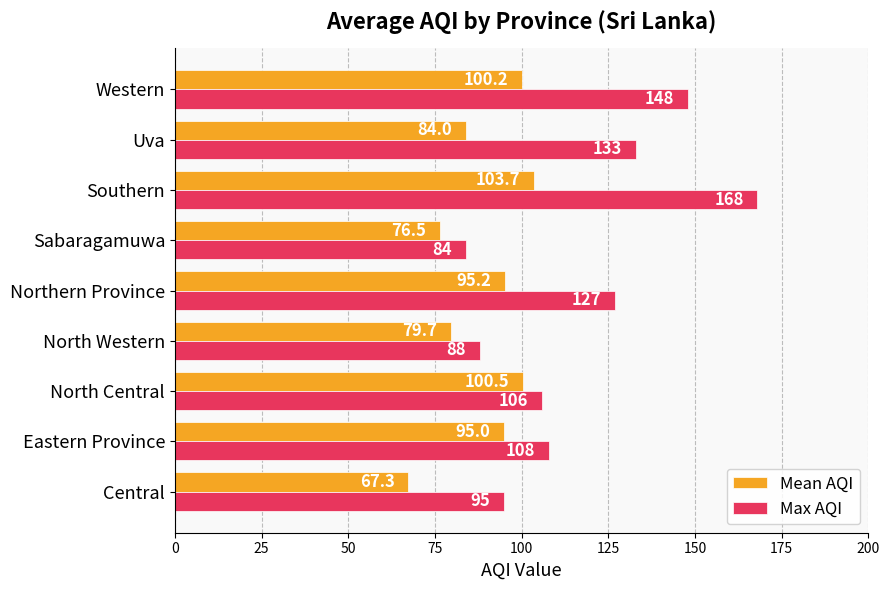

Is the value of Max AQI at Western greater than the value of Mean AQI at Uva?

Yes